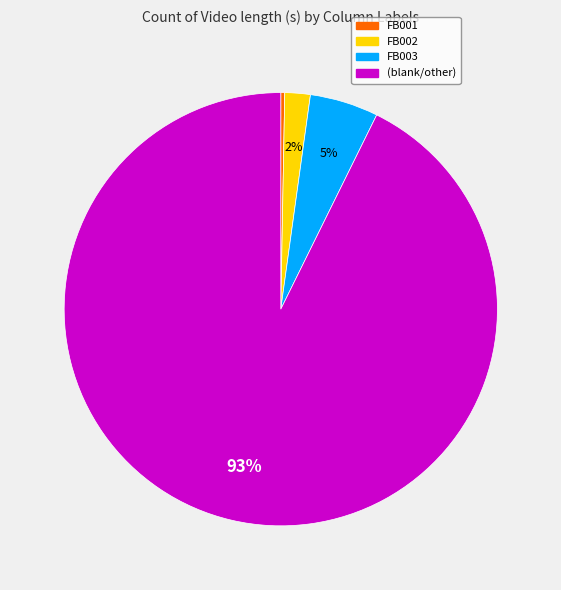

To the nearest percent, what is the average slice percentage?

25%